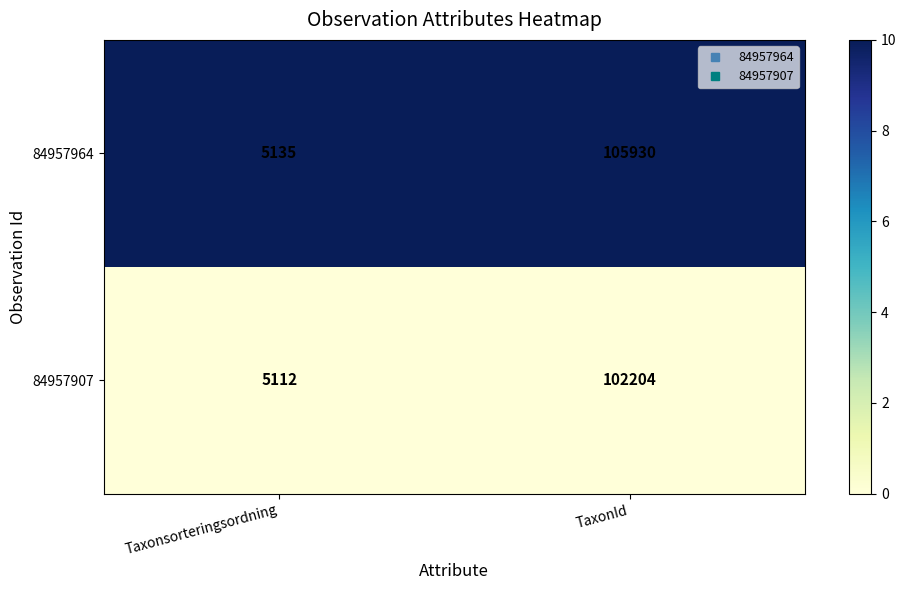

What is the sum of all 84957964 values?

111065